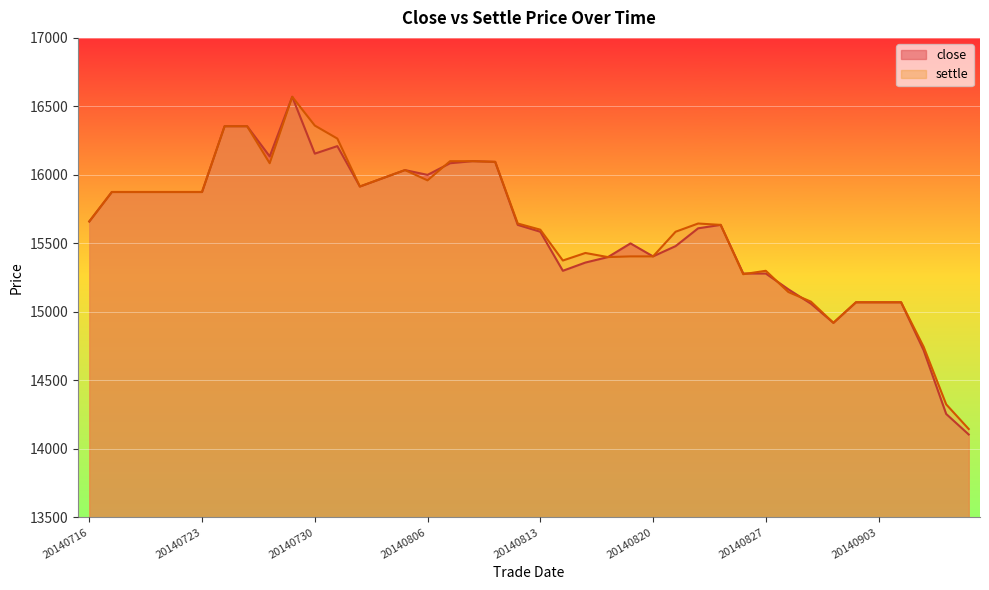

What is the total value across all series at 20140827?

30580